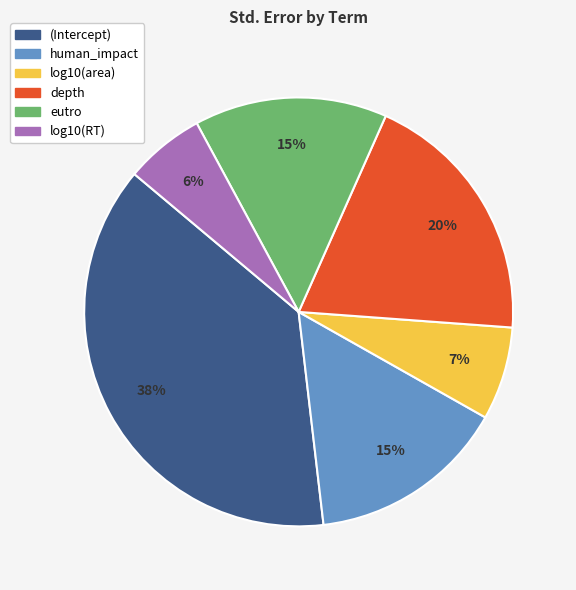

How many segments does this pie chart have?

6